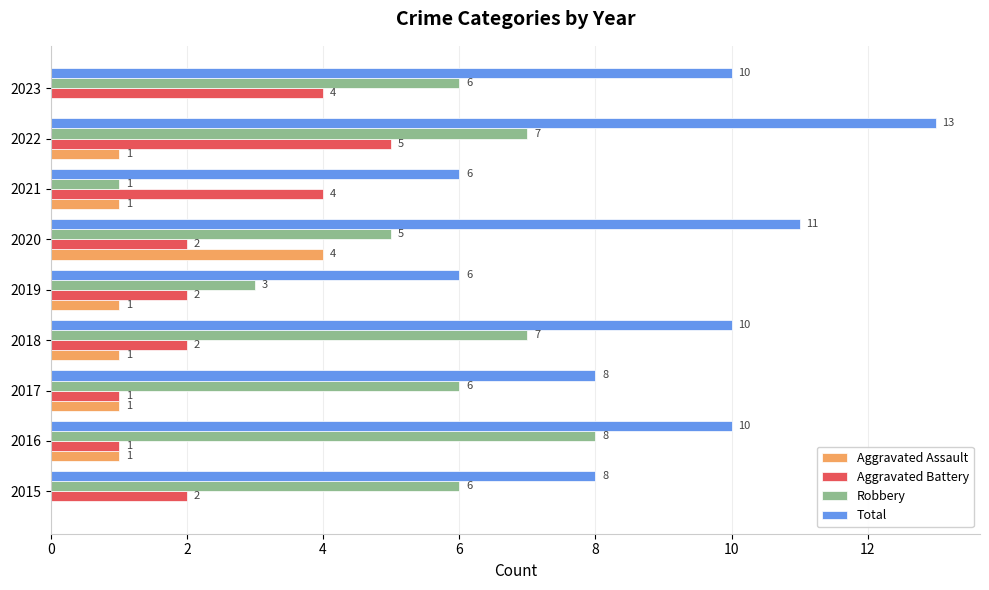

At which category does the chart reach its peak across all series?

2022